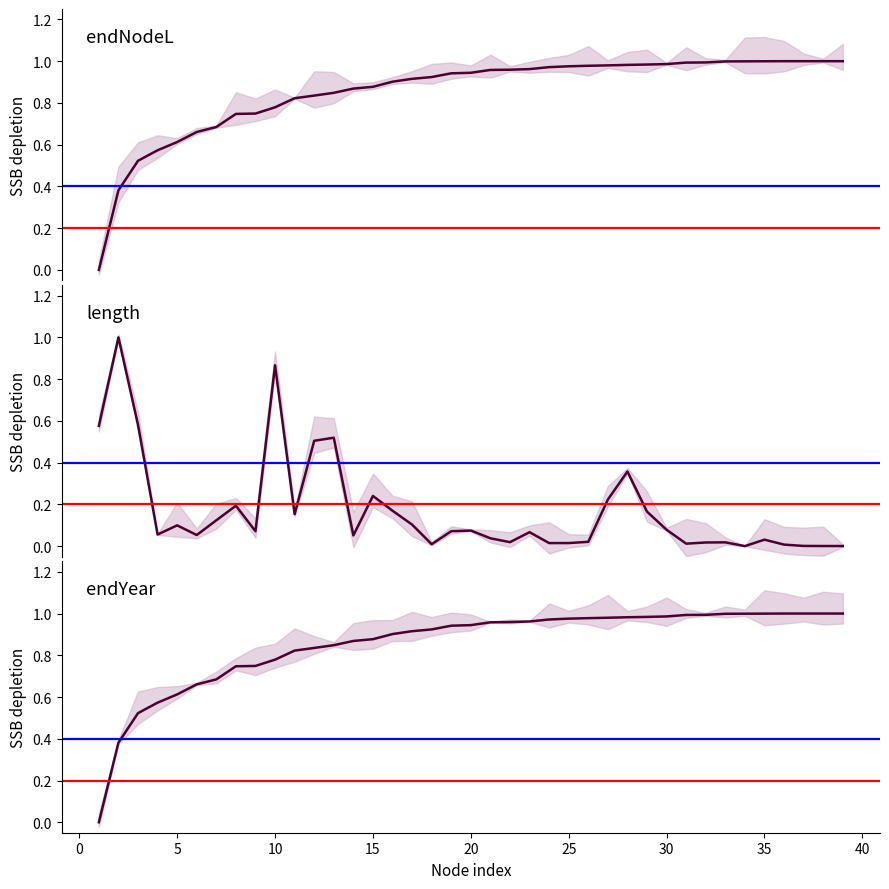

Does the chart have visible grid lines?

No